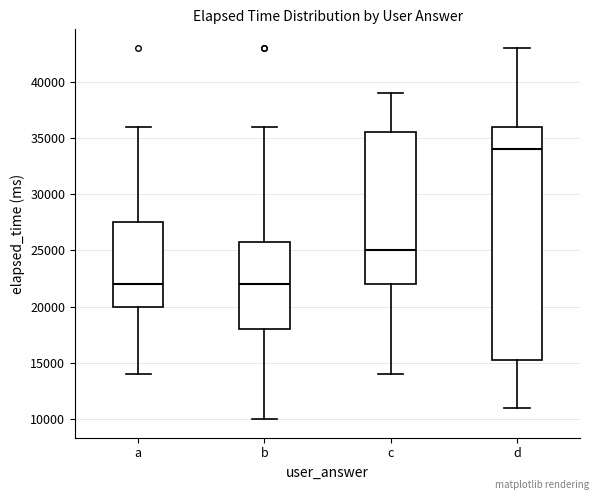

Which box's median line is the highest?

d